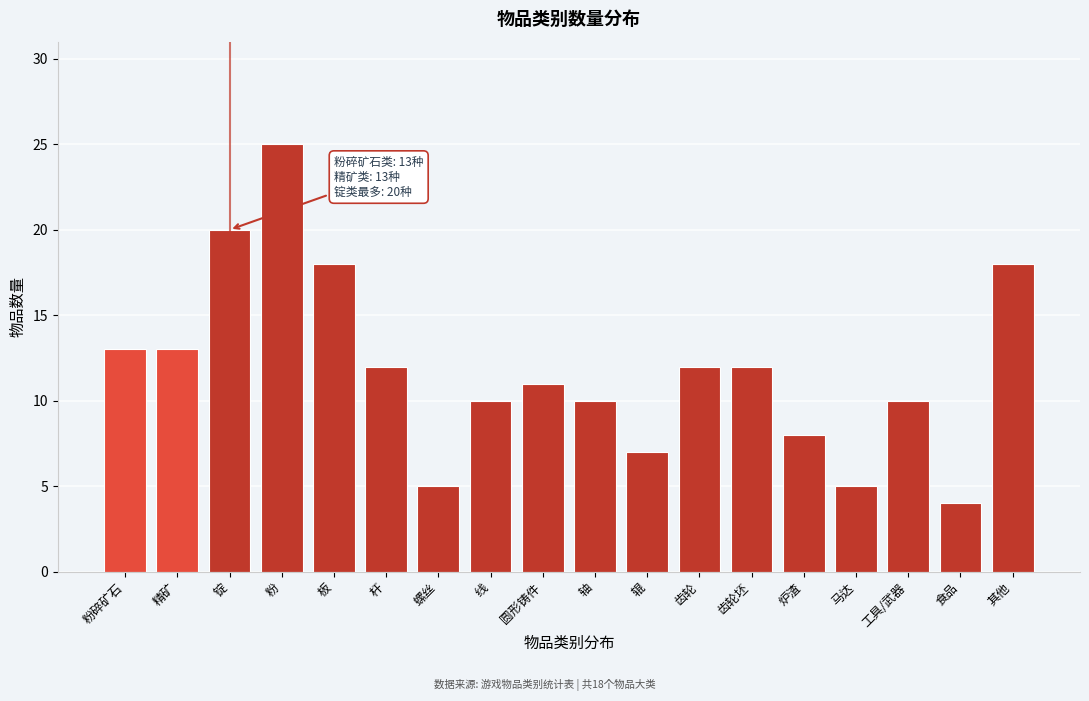

Reading left to right, extract all data points from this chart.

13	13	20	25	18	12	5	10	11	10	7	12	12	8	5	10	4	18